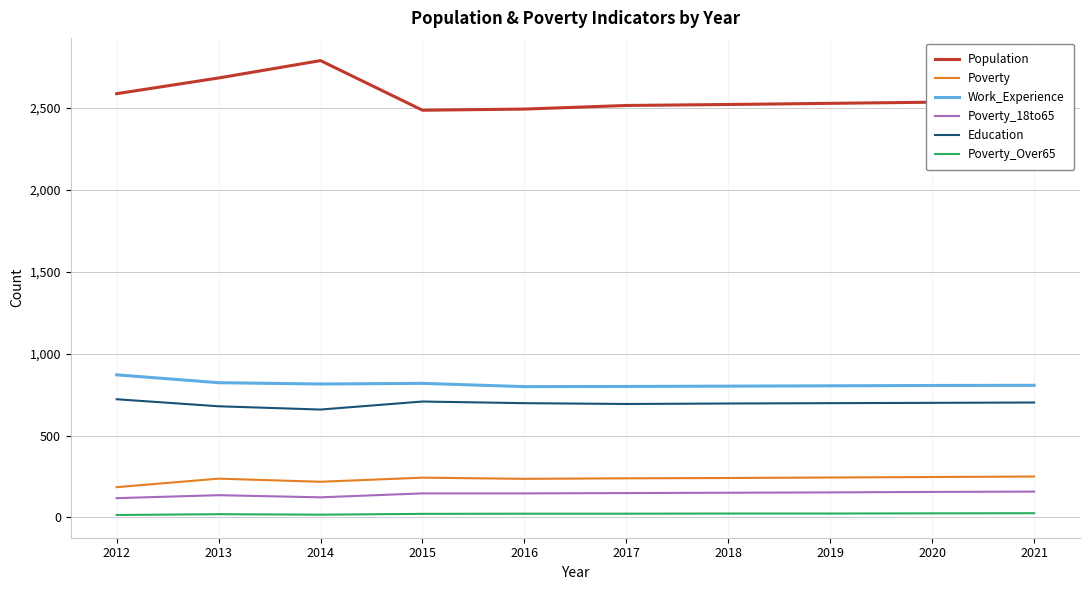

Which label corresponds to the largest value in the chart?

2014